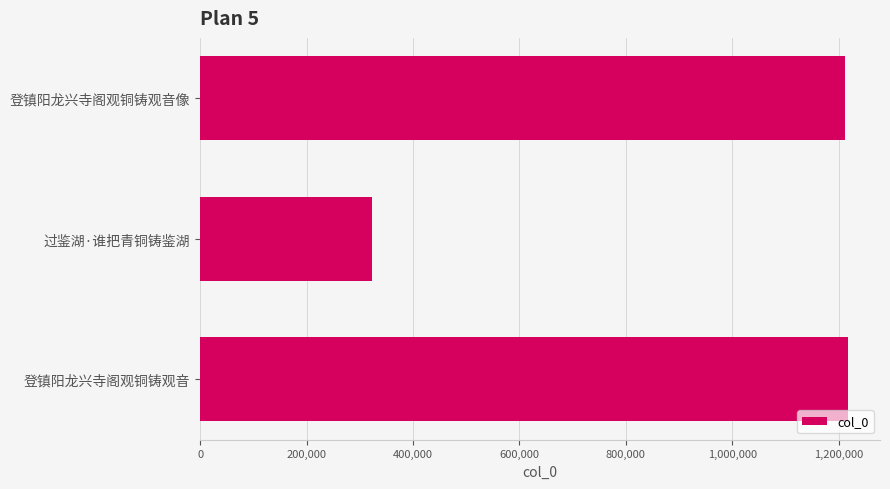

True or false: the data shows 323108 at 过鉴湖·谁把青铜铸鉴湖.

True